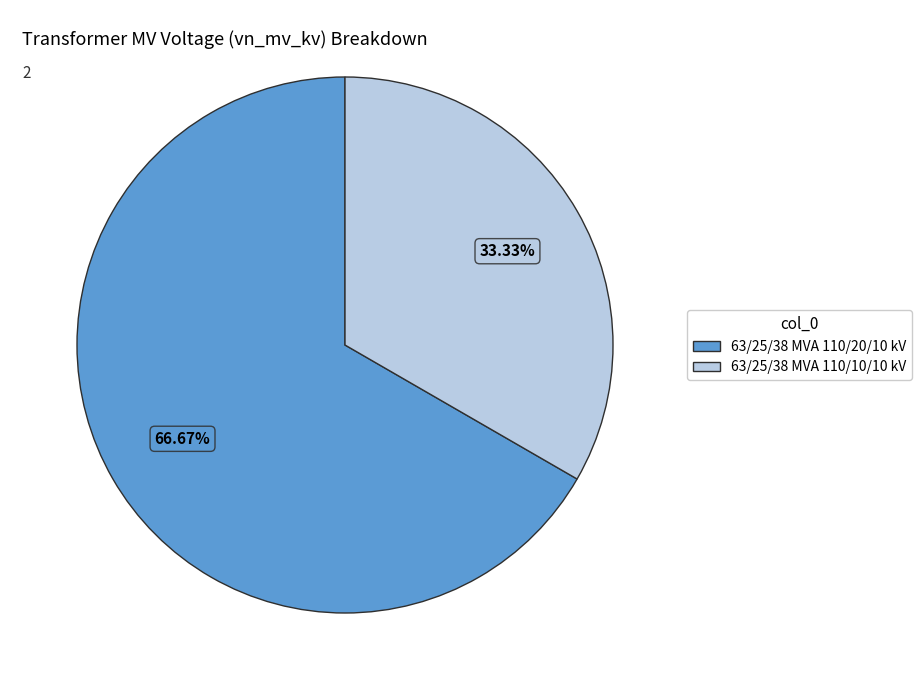

True or false: 63/25/38 MVA 110/10/10 kV accounts for 33% of the total.

True